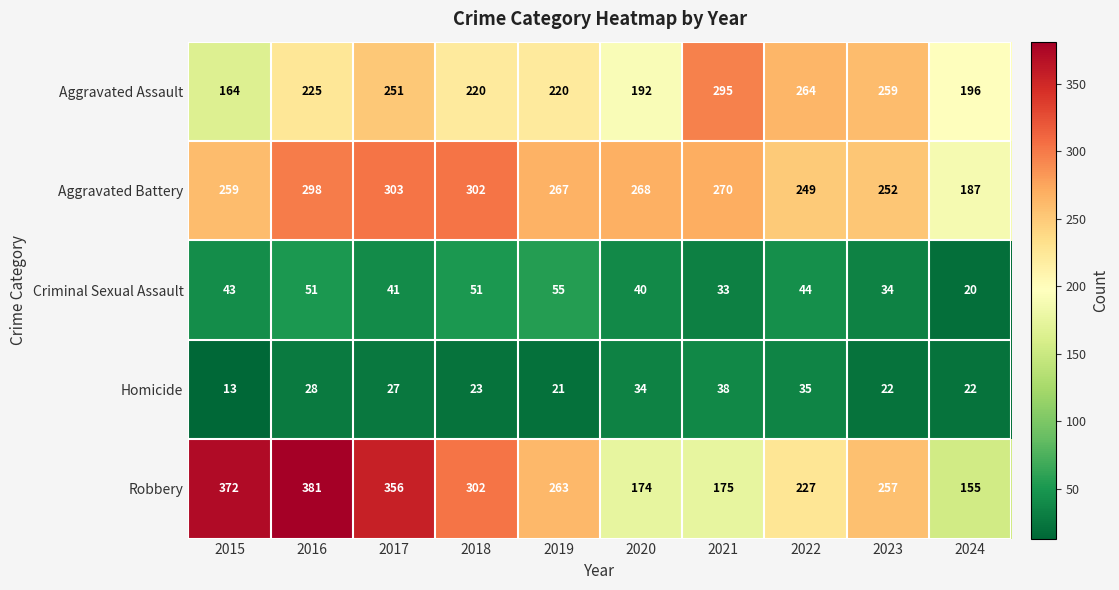

At which category is the sum across all series the highest?

2016